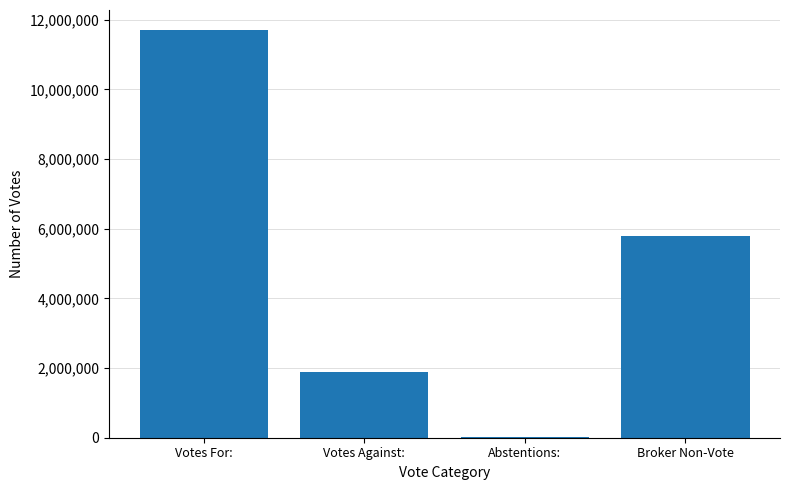

What is the ratio of the value at Broker Non-Vote to the value at Votes Against:?

3.1